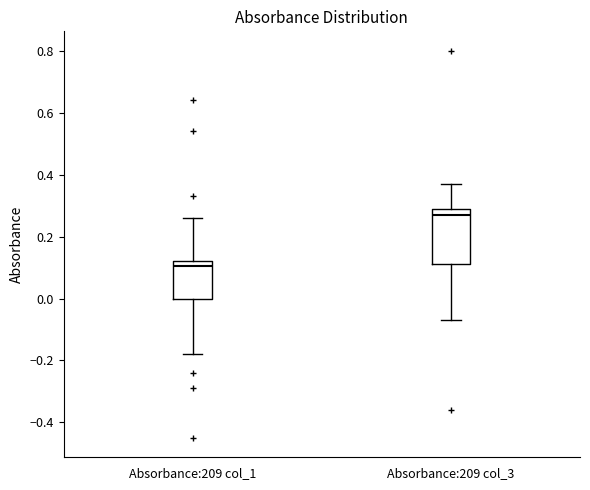

Reading left to right, read every box against the y-axis: the position of its median line, the range the box covers, and the ends of its whiskers. The values are not printed on the chart, so give them approximately, as read against the axis.

Absorbance:209 col_1: median 0.10, box 0.00 to 0.12, whiskers -0.18 to 0.26
Absorbance:209 col_3: median 0.28, box 0.12 to 0.30, whiskers -0.06 to 0.38